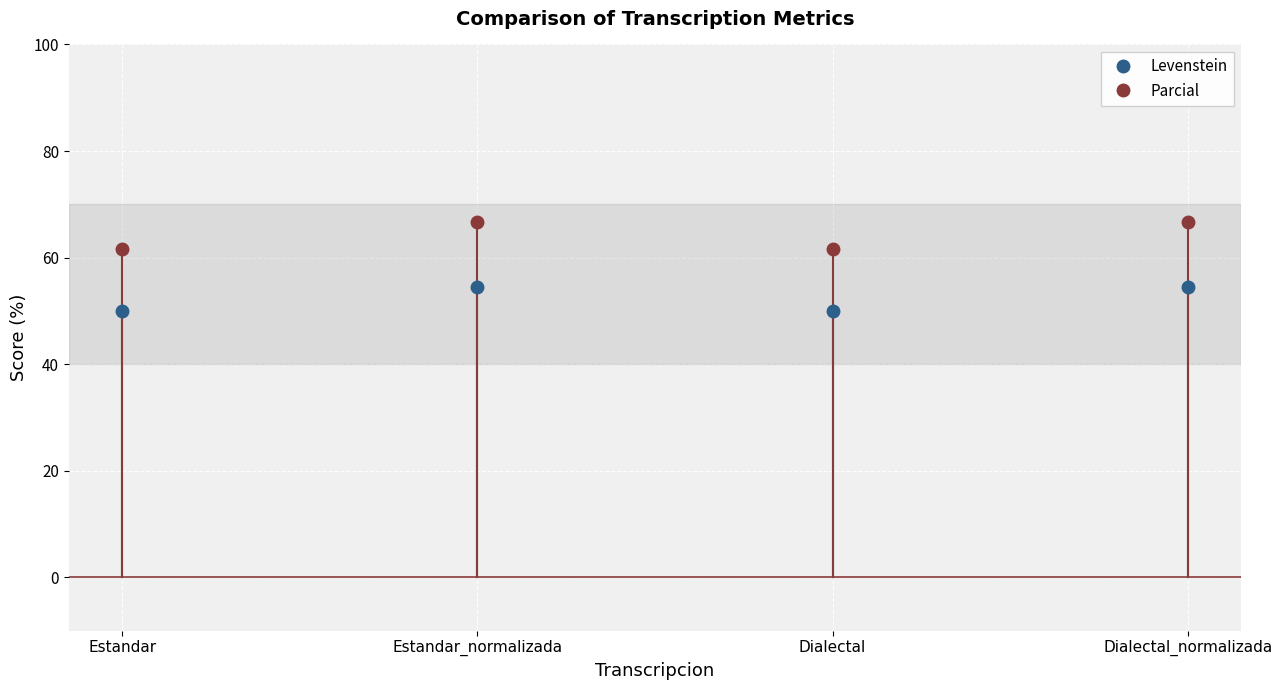

True or false: Parcial and Levenstein cross at least once.

False